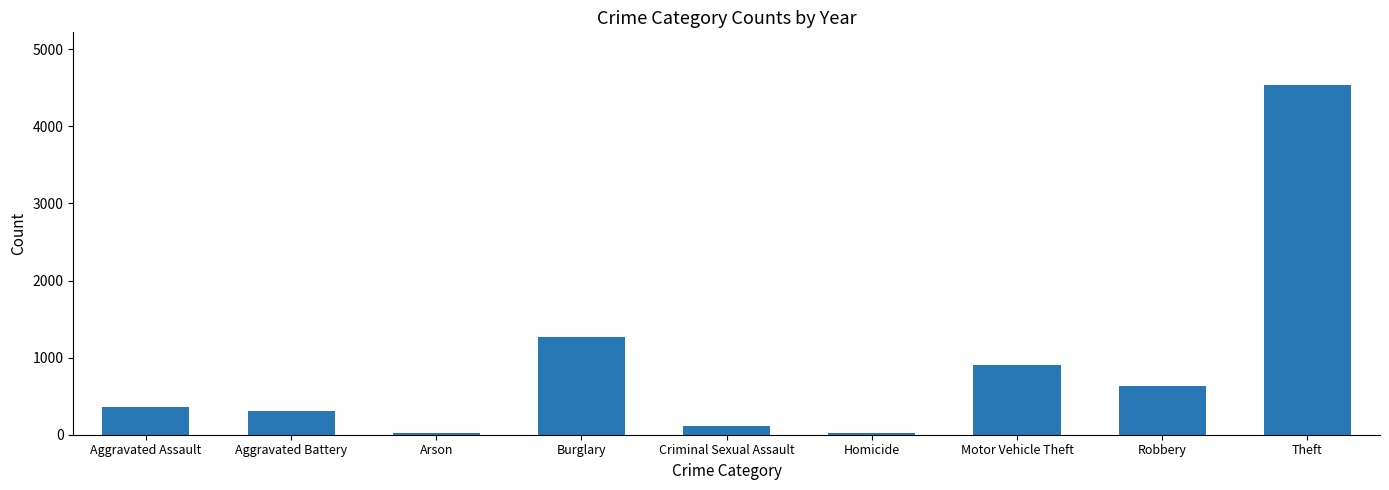

Read the value at Aggravated Assault, to the nearest 10.

360